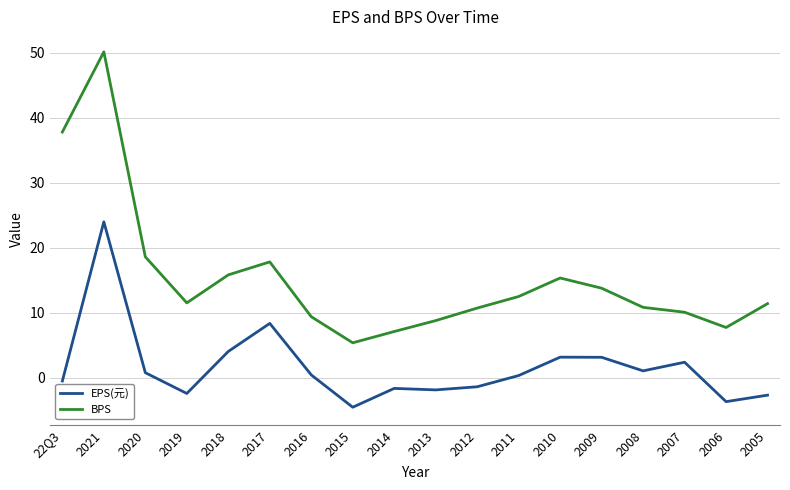

How many values in EPS(元) are above zero?

10